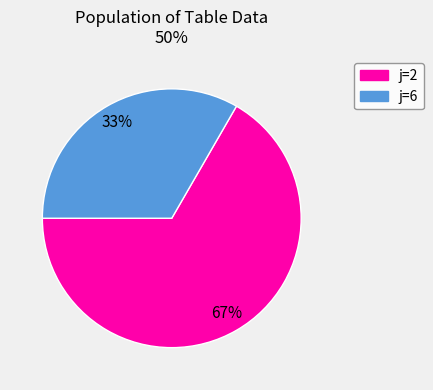

To the nearest percent, what is the average slice percentage?

50%